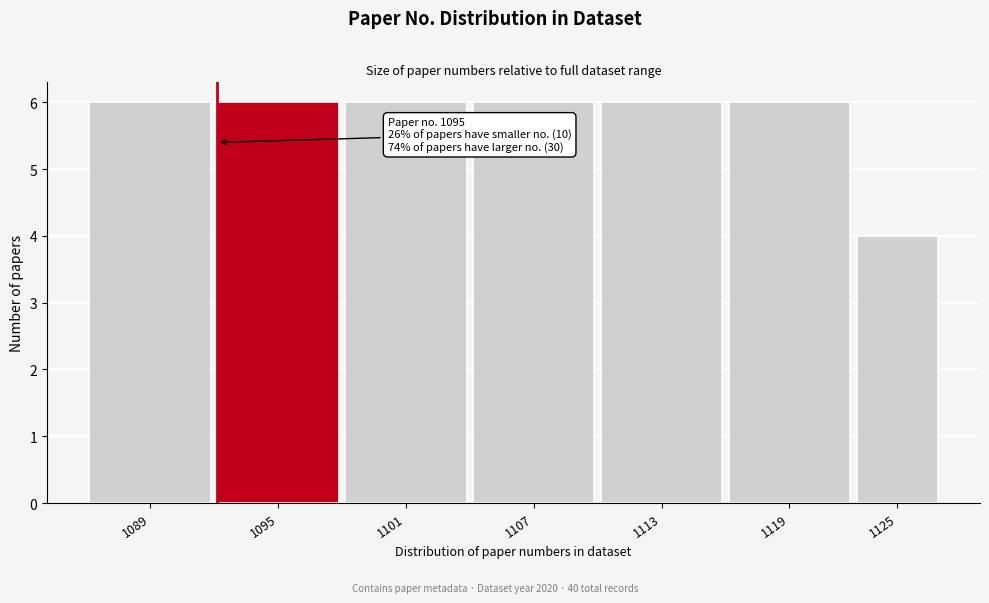

Reading left to right, extract all data points from this chart.

1089=6	1095=6	1101=6	1107=6	1113=6	1119=6	1125=4